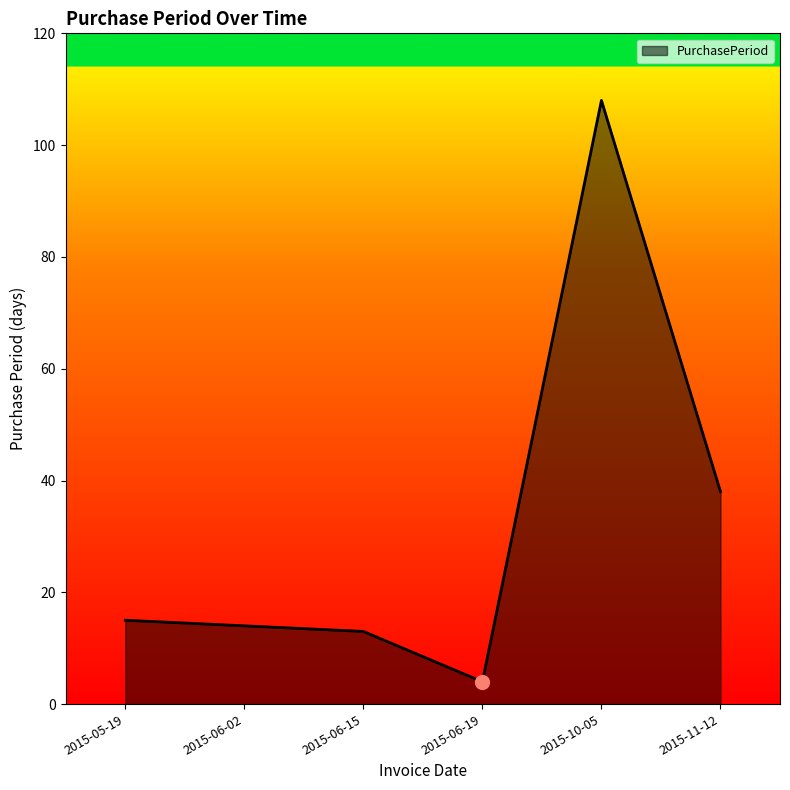

Reading left to right, transcribe all the data shown in this chart.

2015-05-19=15	2015-06-02=14	2015-06-15=13	2015-06-19=4	2015-10-05=108	2015-11-12=38